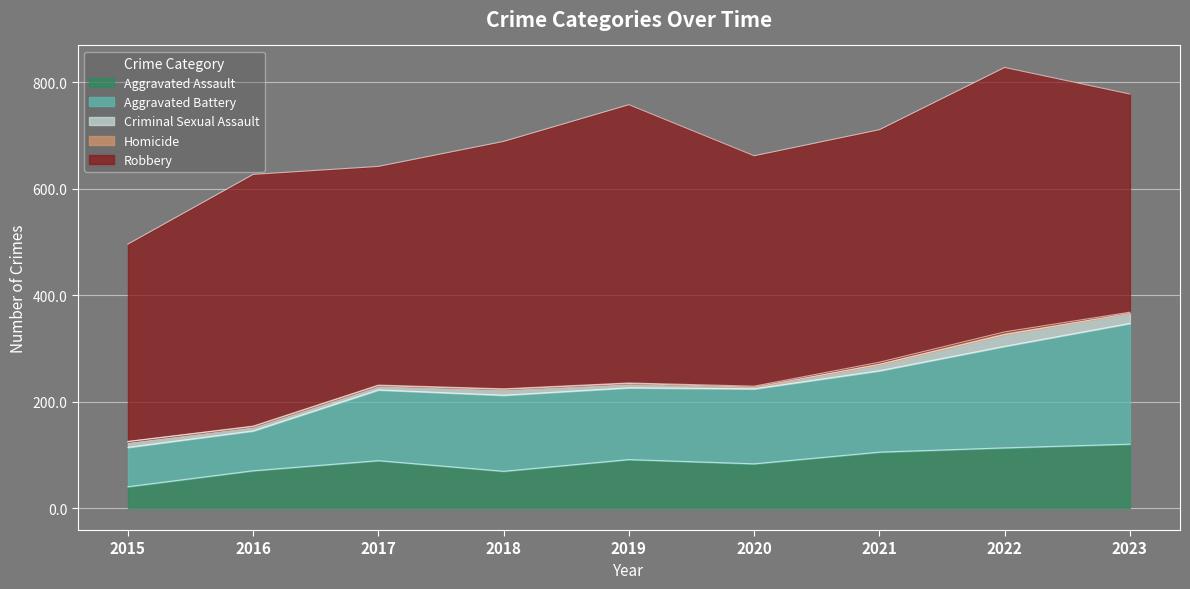

At which label is Aggravated Battery closest to 150?

2021